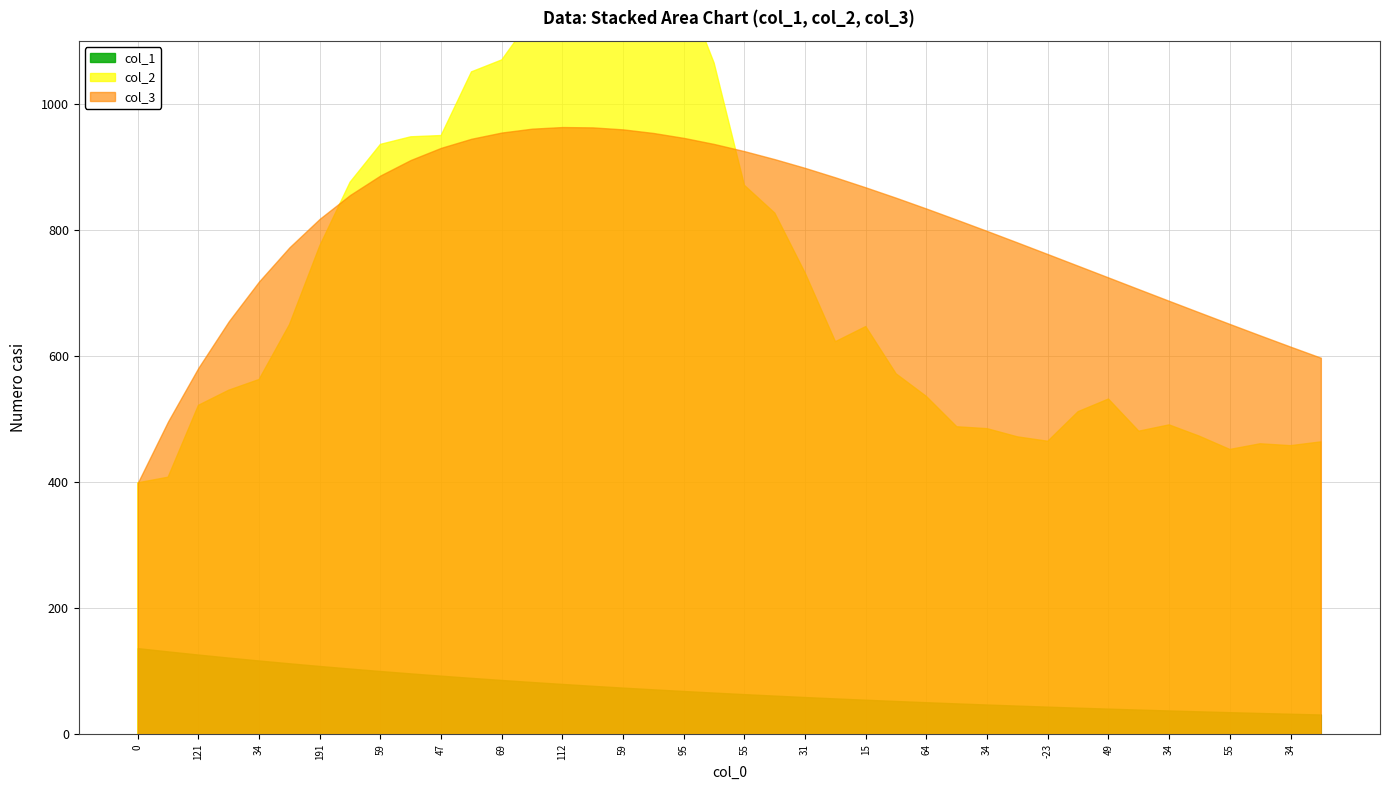

At how many categories does at least one series exceed 41?

40